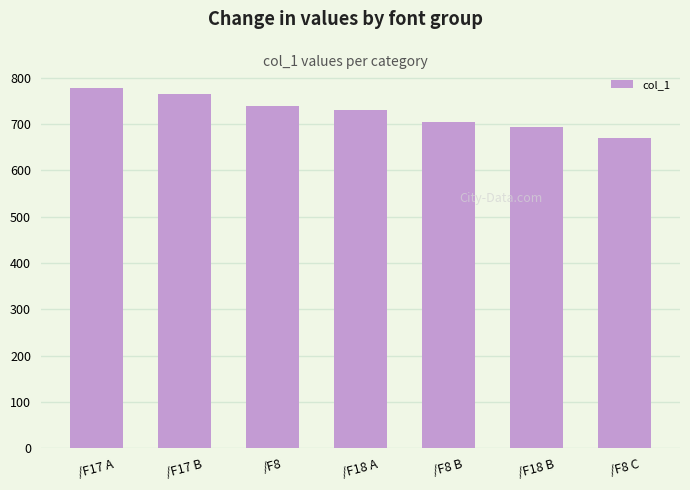

List the labels in order of value, smallest first.

/F8 C, /F18 B, /F8 B, /F18 A, /F8, /F17 B, /F17 A